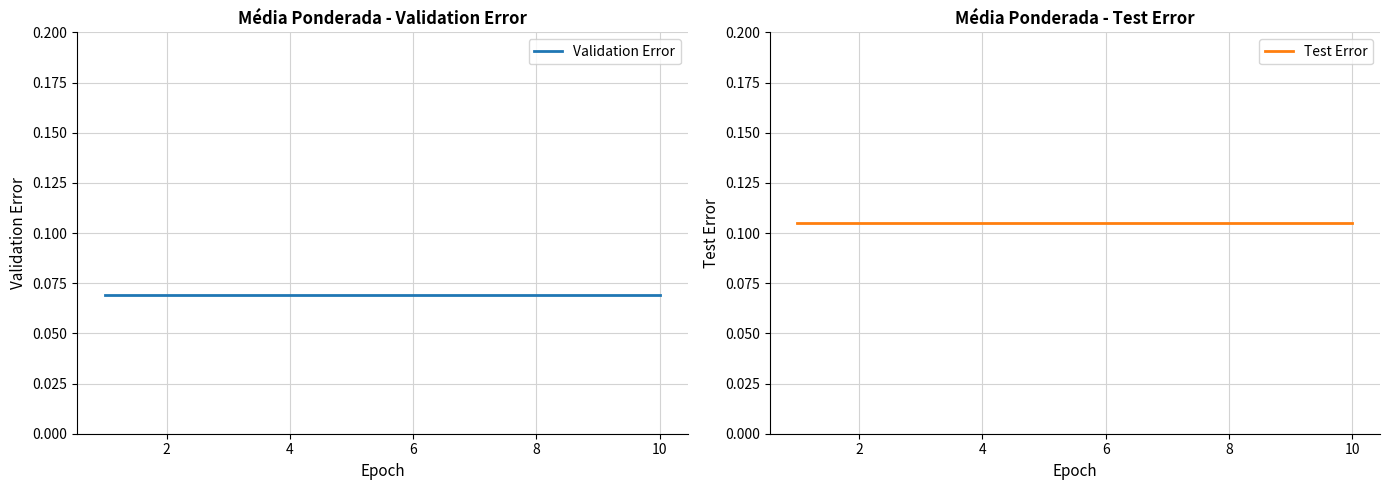

Reading left to right, list all the values displayed in this chart.

Validation Error: 0.1	0.1	0.1	0.1	0.1	0.1	0.1	0.1	0.1	0.1
Test Error: 0.1	0.1	0.1	0.1	0.1	0.1	0.1	0.1	0.1	0.1